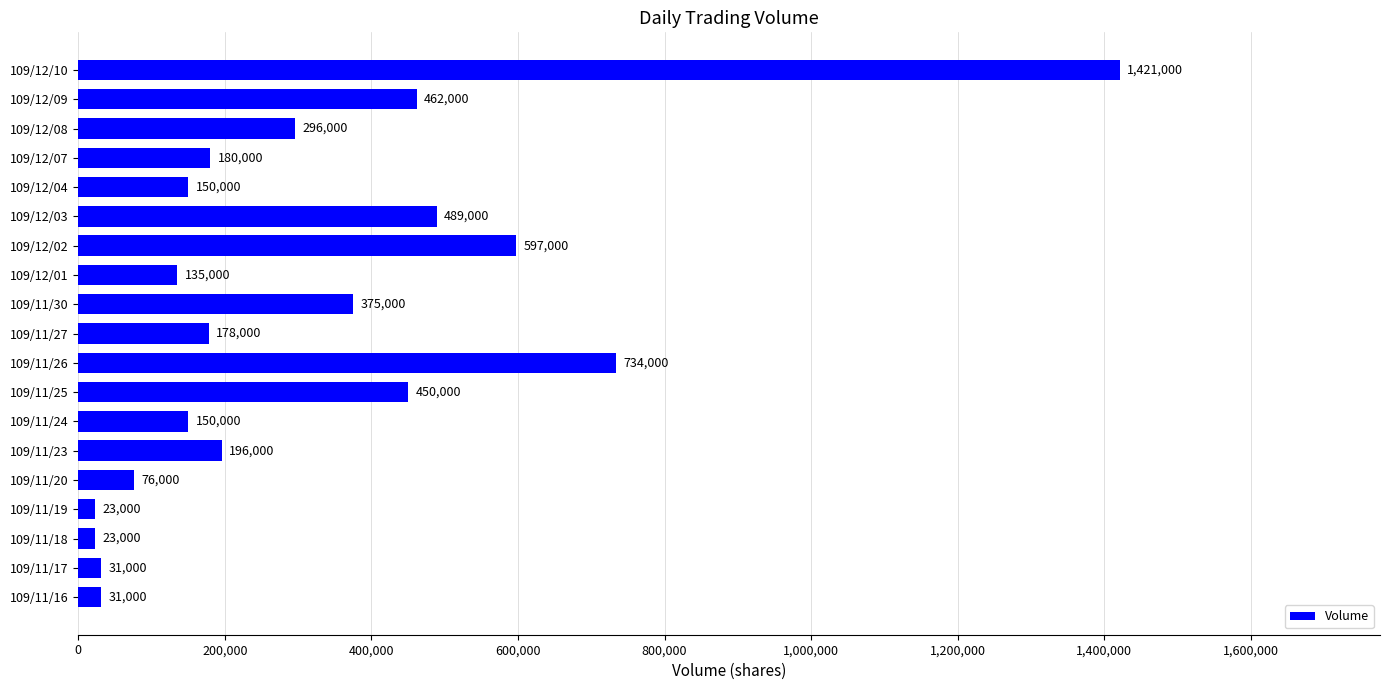

What is the sum of the values at 109/11/18 and 109/11/30?

398000